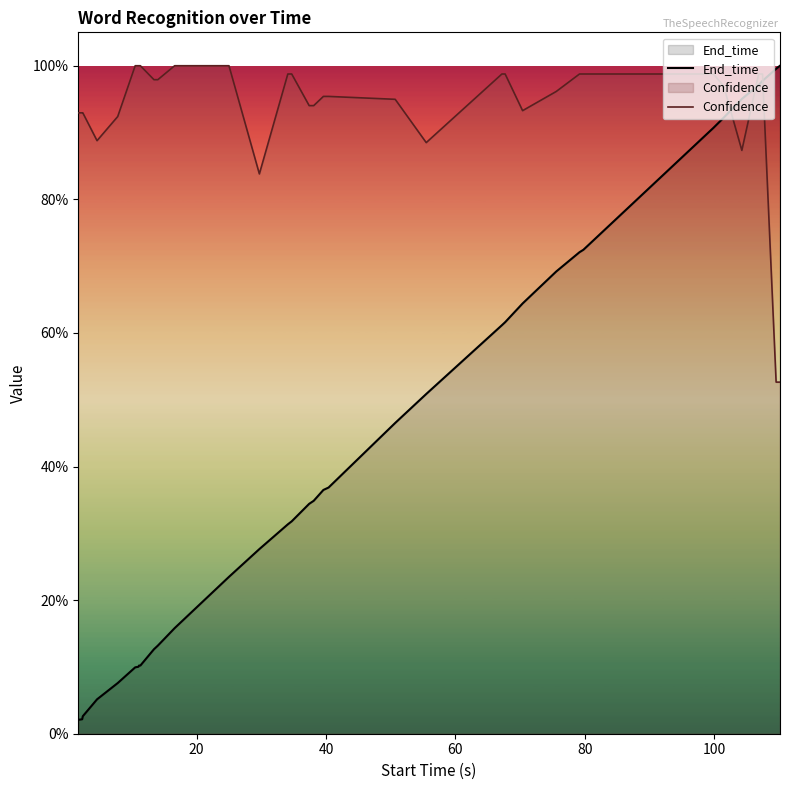

Is the value of Confidence at 16 greater than the value of End_time at 20?

Yes